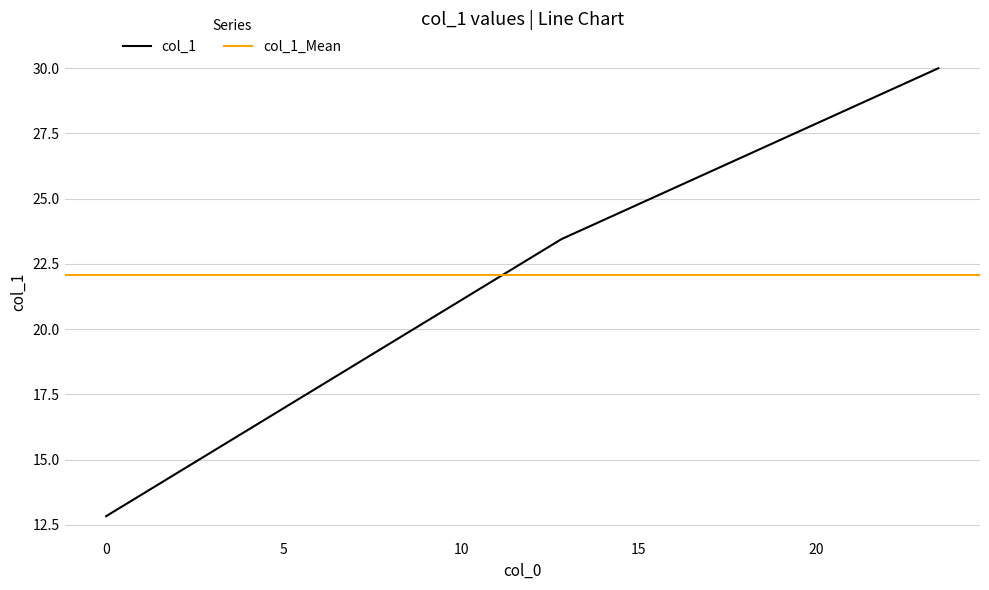

What is the smallest value displayed?

12.8